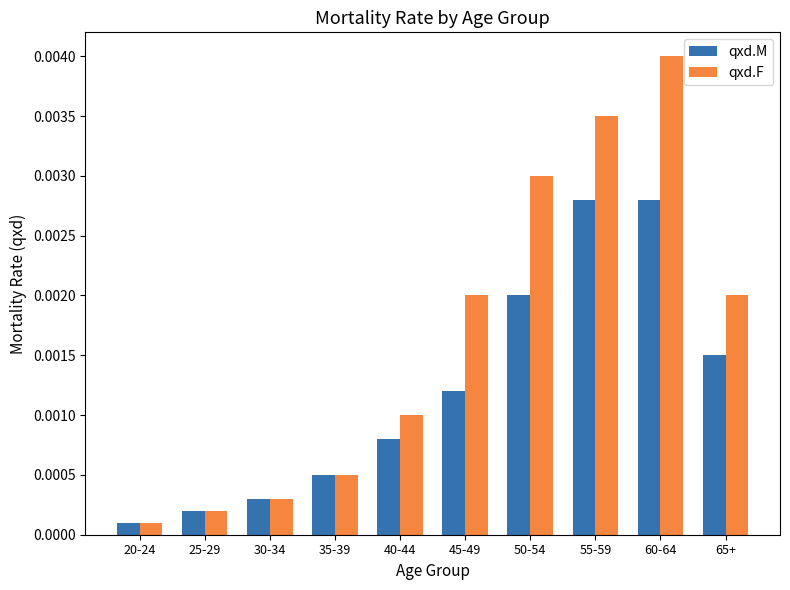

Which series changed the most between 40-44 and 65+?

qxd.F